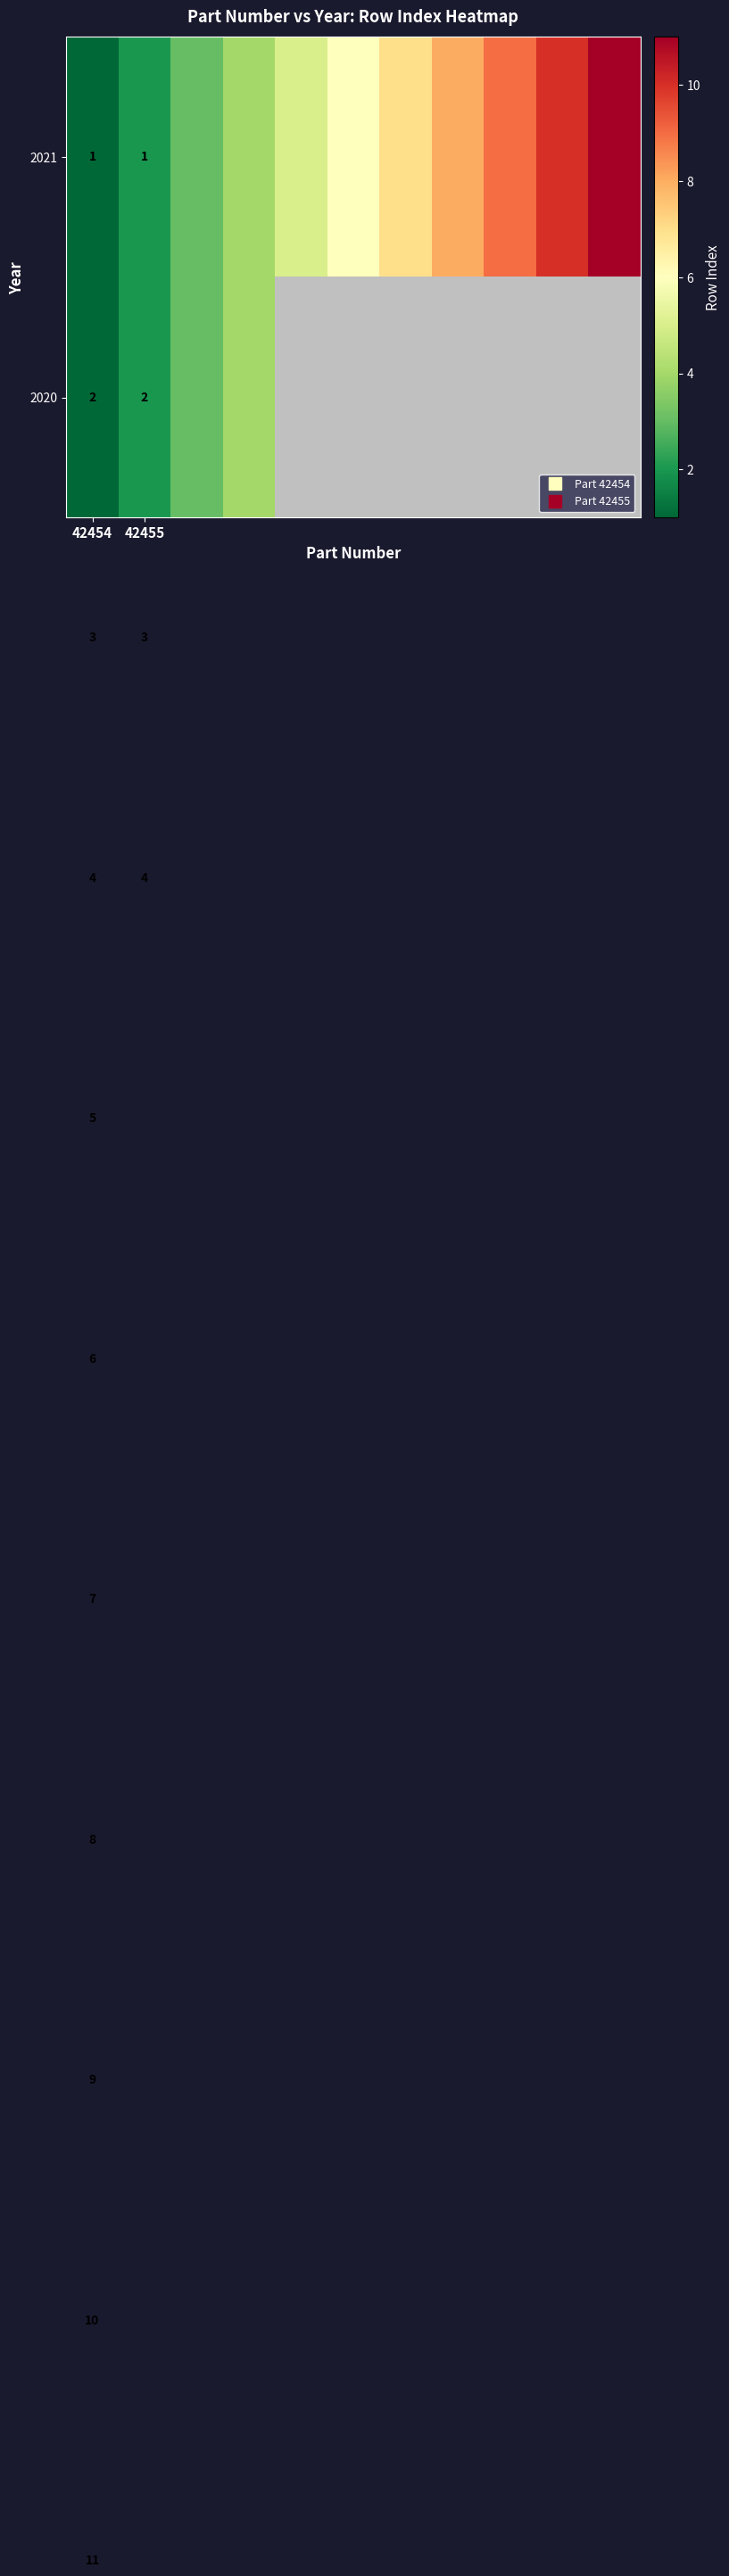

What is the difference between the second highest and second lowest values in the 2021 series?

8